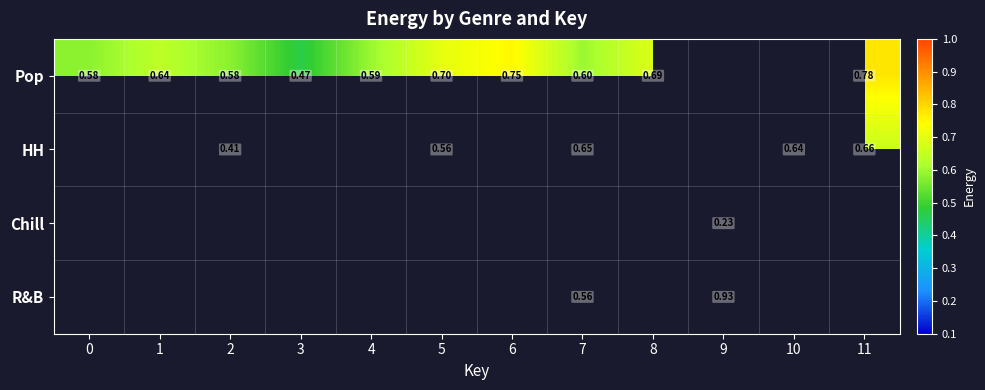

How many positive values does the Pop series have?

10